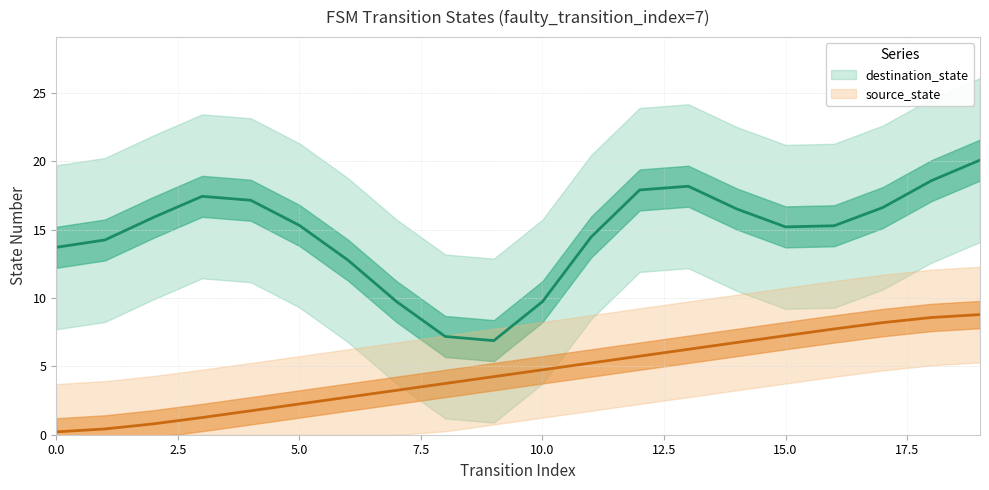

How many values are below 4?

9